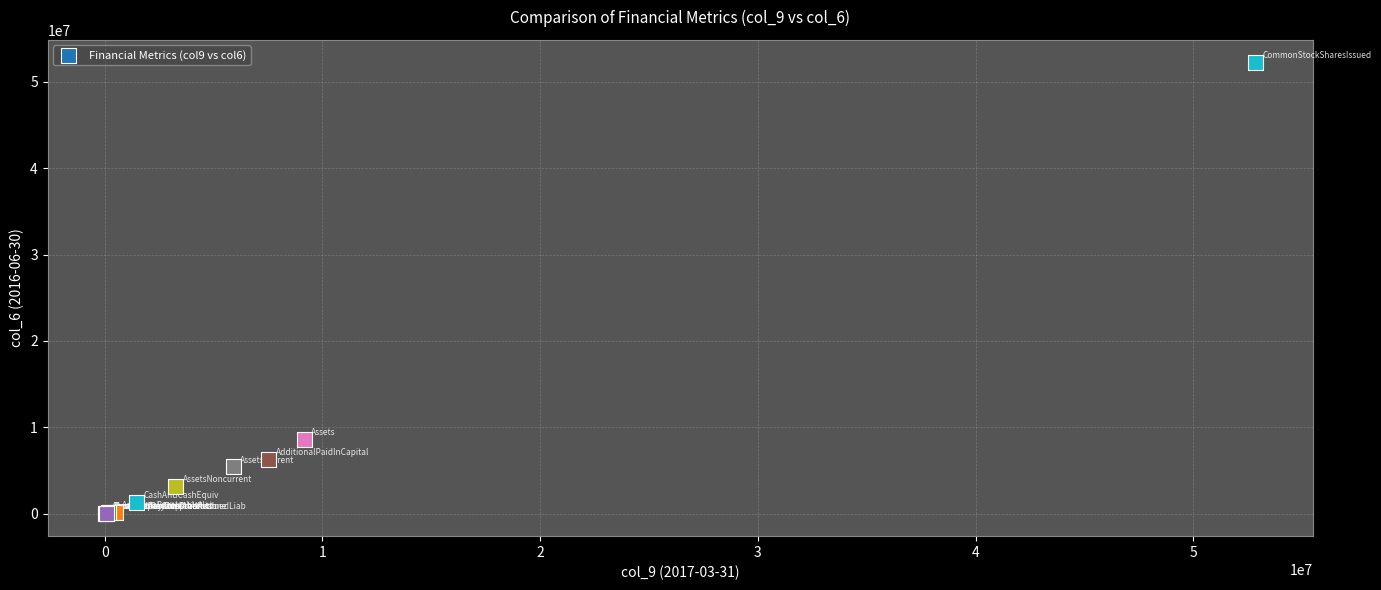

What Y value in the scatter plot is closest to 26123358?

8625540